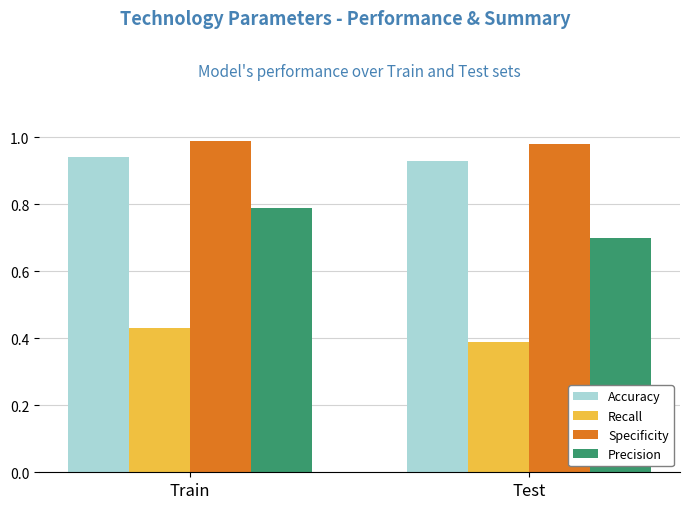

At Train, list the series in order from smallest to largest.

Recall, Precision, Accuracy, Specificity